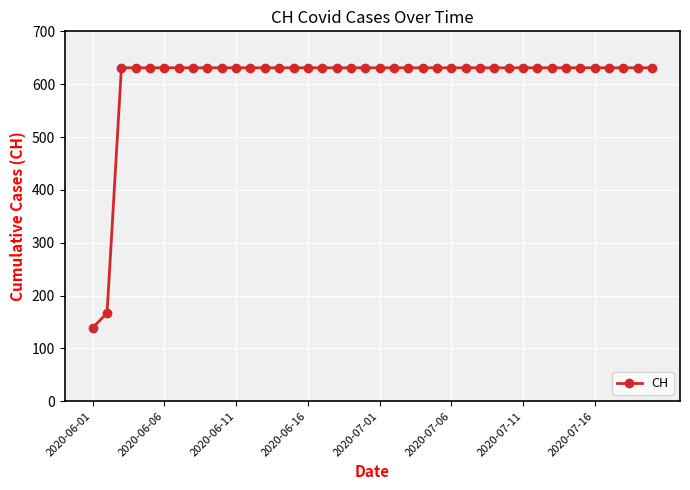

How many data points does each series have?

40